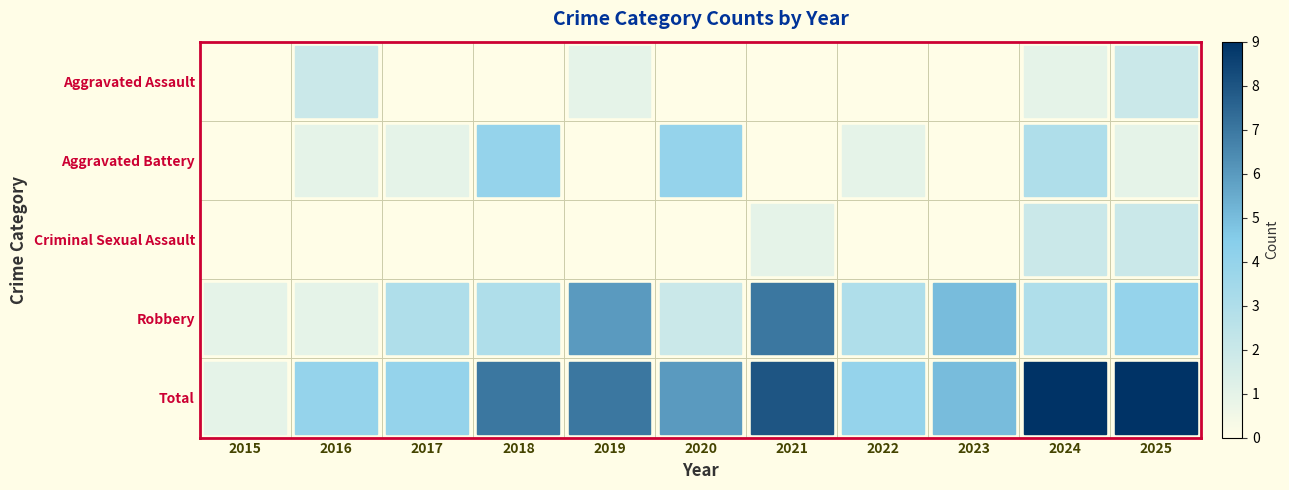

At which category is the sum across all series the highest?

2024